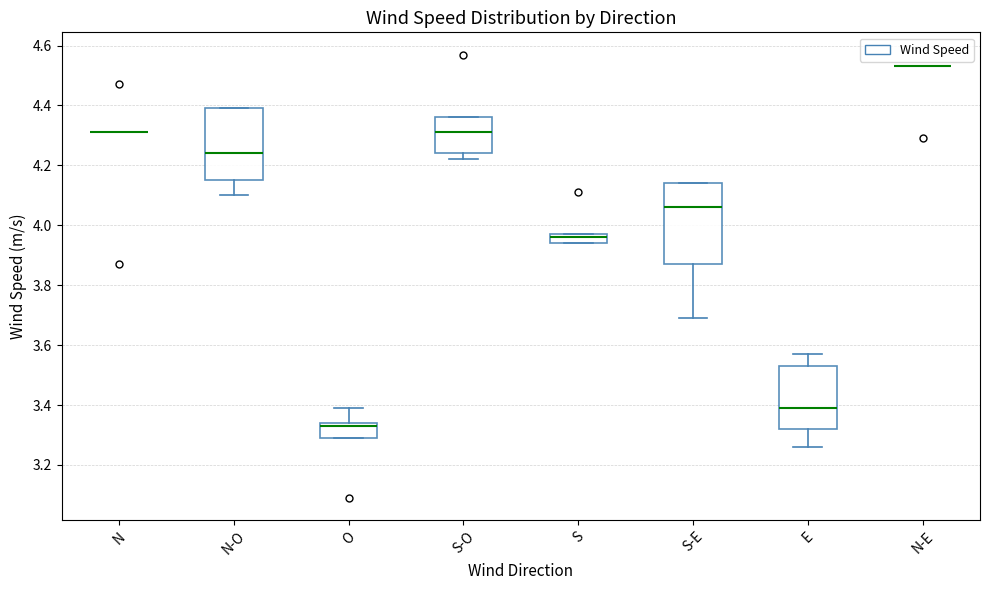

Reading left to right, read every box against the y-axis: the position of its median line, the range the box covers, and the ends of its whiskers. The values are not printed on the chart, so give them approximately, as read against the axis.

N: box collapsed to a line at 4.32, whiskers 4.32 to 4.32
N-O: median 4.24, box 4.16 to 4.40, whiskers 4.10 to 4.40
O: median 3.34 (just below the box's upper edge), box 3.30 to 3.34, whiskers 3.30 to 3.40
S-O: median 4.32, box 4.24 to 4.36, whiskers 4.22 to 4.36
S: median 3.96, box 3.94 to 3.98, whiskers 3.94 to 3.98
S-E: median 4.06, box 3.88 to 4.14, whiskers 3.70 to 4.14
E: median 3.40, box 3.32 to 3.54, whiskers 3.26 to 3.58
N-E: box collapsed to a line at 4.54, whiskers 4.54 to 4.54